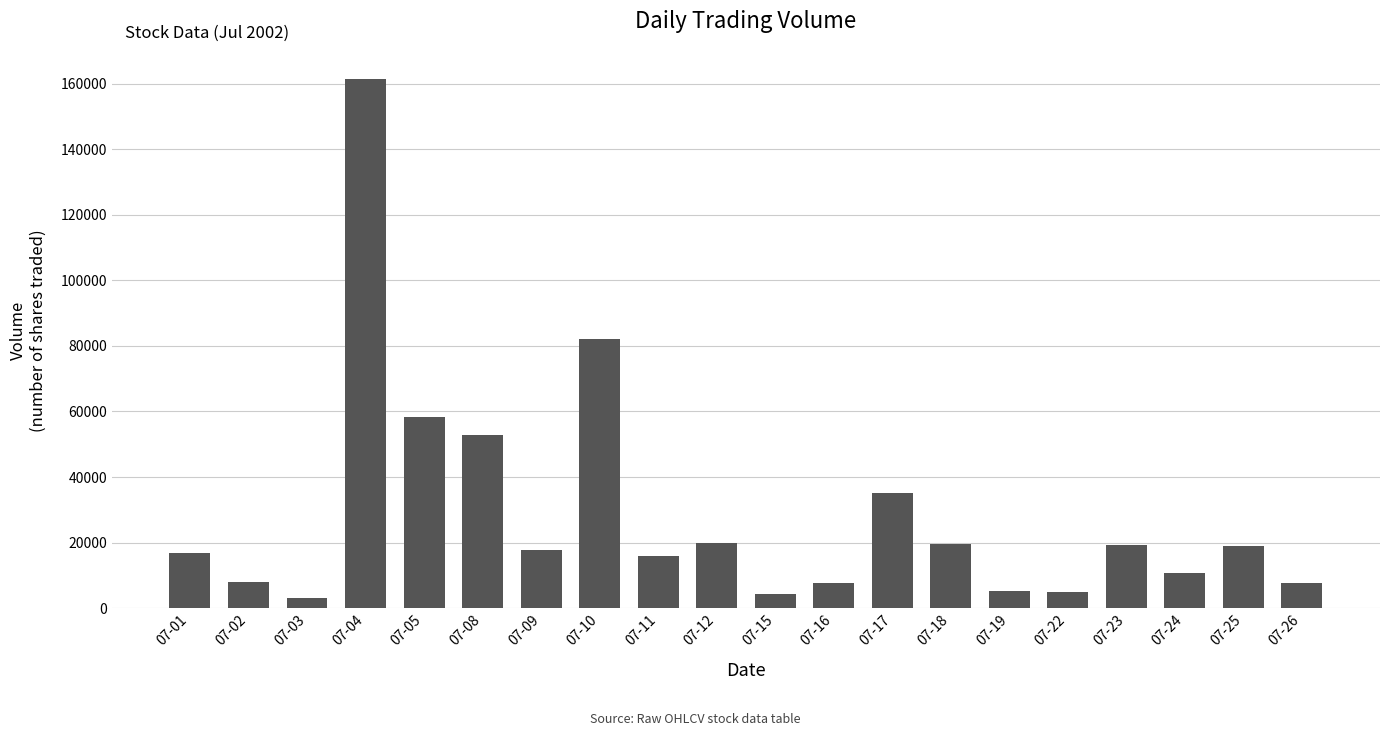

Approximately how many times larger is the value at 07-04 compared to 07-18?

8.3